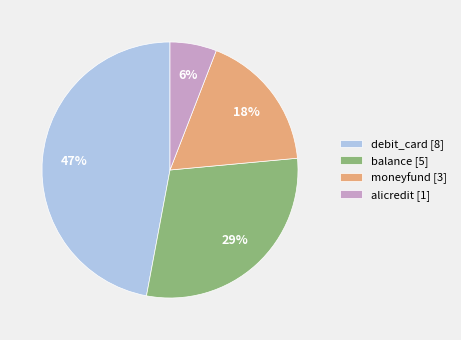

What is the ratio of the value at moneyfund [3] to the value at debit_card [8]?

0.4